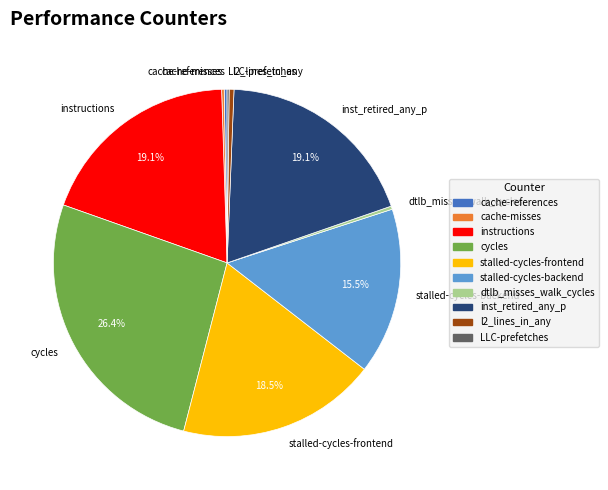

What is the total percentage of cycles and stalled-cycles-backend?

41.9%